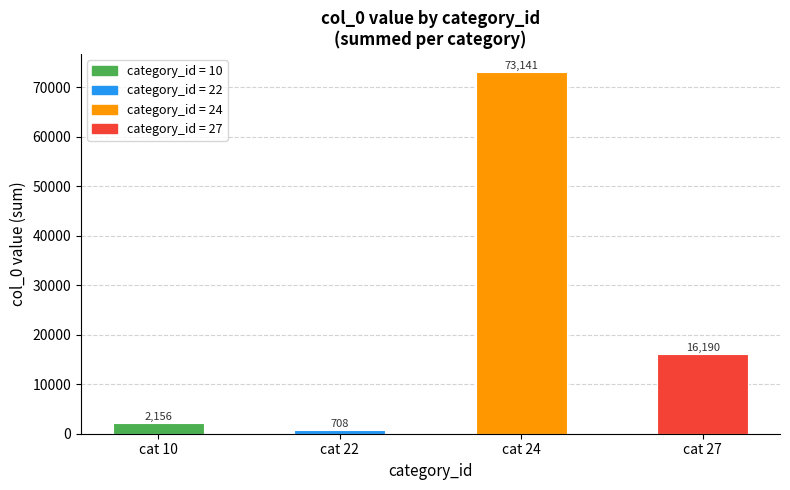

Reading right to left, list all the values displayed in this chart.

16190	73141	708	2156